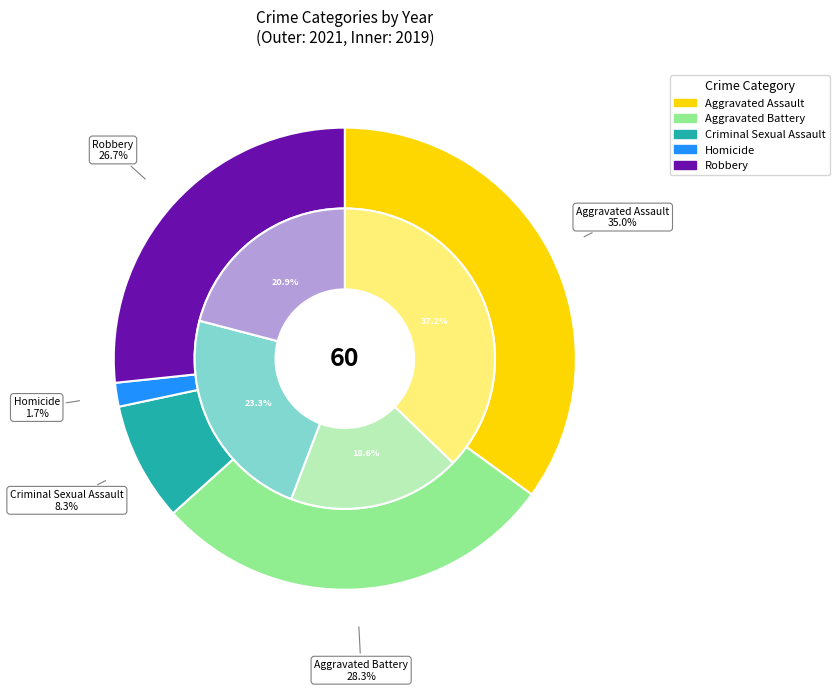

Does 3 represent more than half of the total?

No